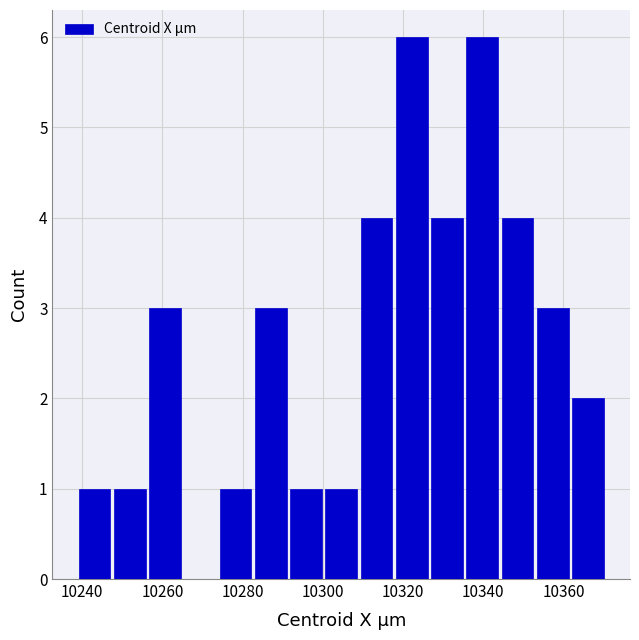

Reading left to right, list every bar in this chart as the range it spans on the x-axis followed by its height. Neither the bar edges nor the heights are printed on the chart, so give them approximately, as read against the axes.

10238 to 10248: 1
10248 to 10256: 1
10256 to 10266: 3
10266 to 10274: 0
10274 to 10282: 1
10282 to 10292: 3
10292 to 10300: 1
10300 to 10308: 1
10308 to 10318: 4
10318 to 10326: 6
10326 to 10336: 4
10336 to 10344: 6
10344 to 10352: 4
10352 to 10362: 3
10362 to 10370: 2